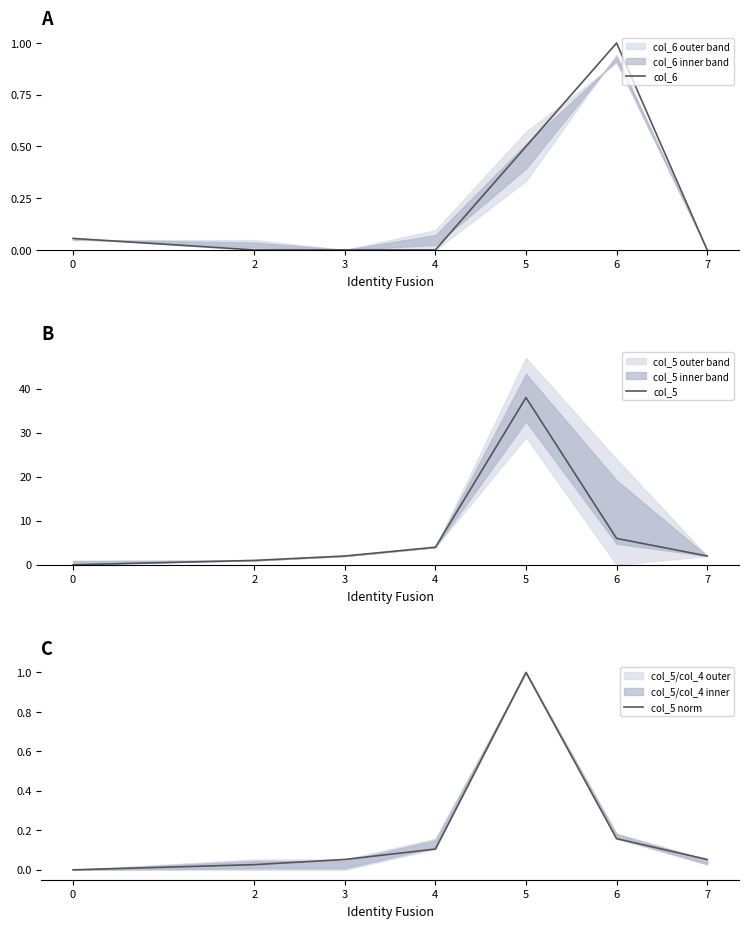

The value of col_5 norm at 2 is 0.0. True or false?

True